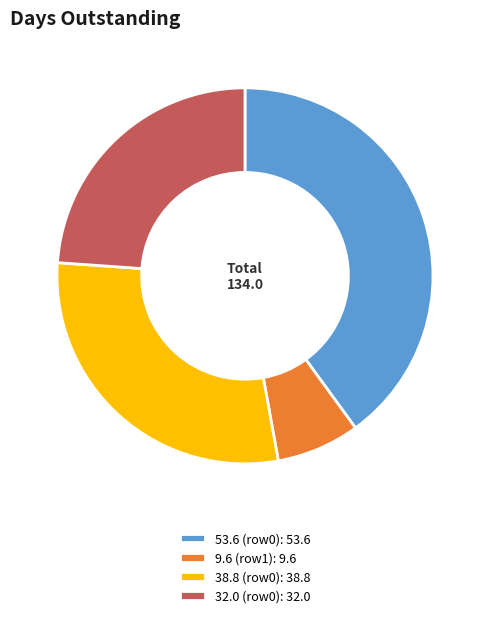

Is it true that 32.0 (row0): 32.0 is 14% of the pie?

False